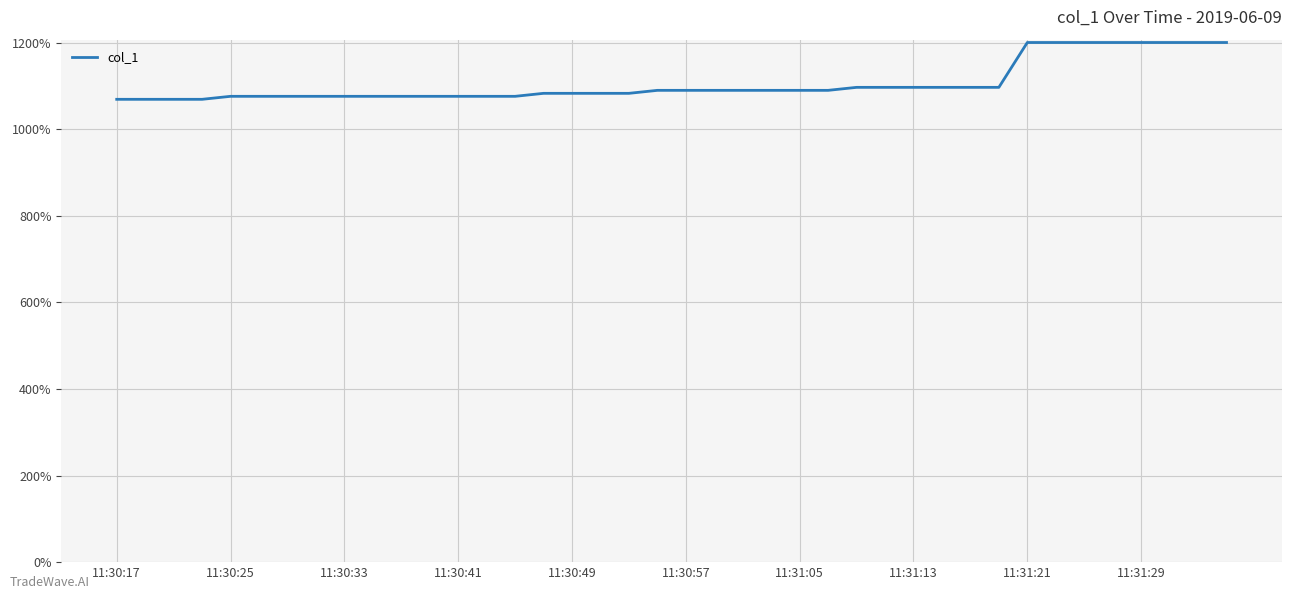

What is the greatest value displayed?

1200.0